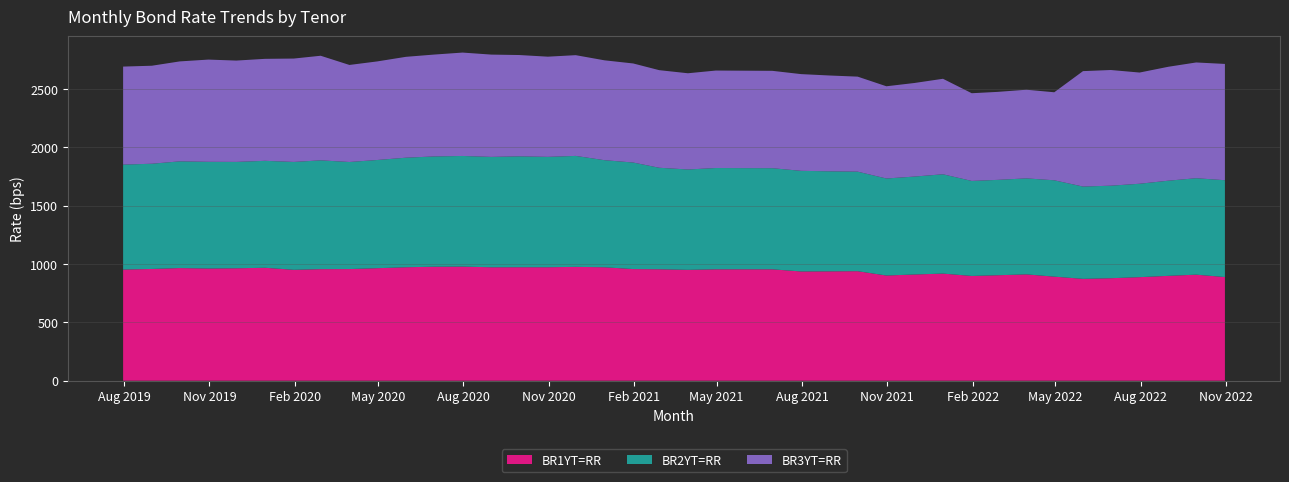

What is the lowest value of the BR1YT=RR series?

872.8